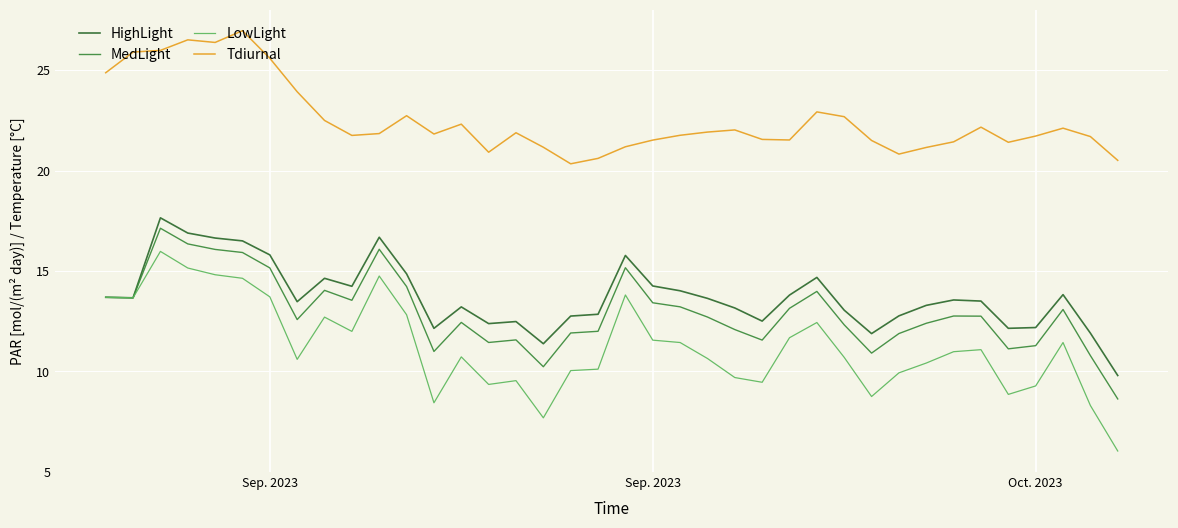

What is the average value of the MedLight series?

13.0